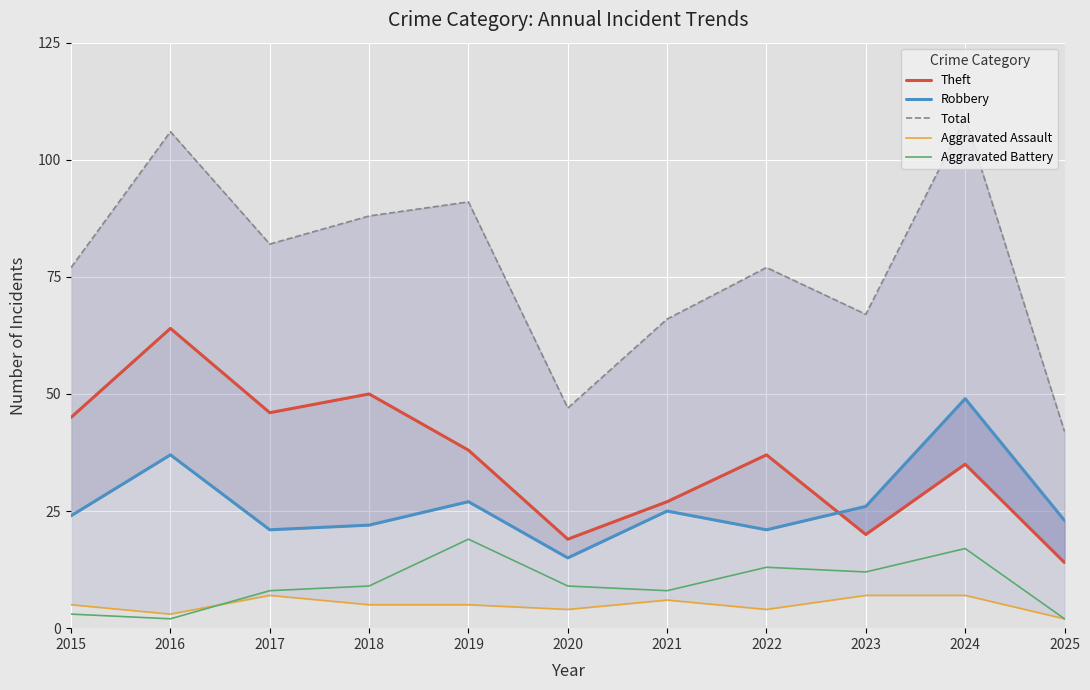

Reading left to right, extract all data points from this chart.

Theft: 45	64	46	50	38	19	27	37	20	35	14
Robbery: 24	37	21	22	27	15	25	21	26	49	23
Total: 77	106	82	88	91	47	66	77	67	109	42
Aggravated Assault: 5	3	7	5	5	4	6	4	7	7	2
Aggravated Battery: 3	2	8	9	19	9	8	13	12	17	2